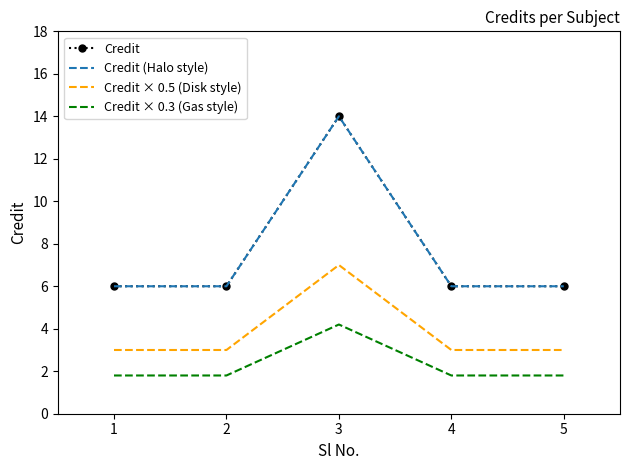

True or false: Credit (Halo style) and Credit × 0.3 (Gas style) intersect in this chart.

False